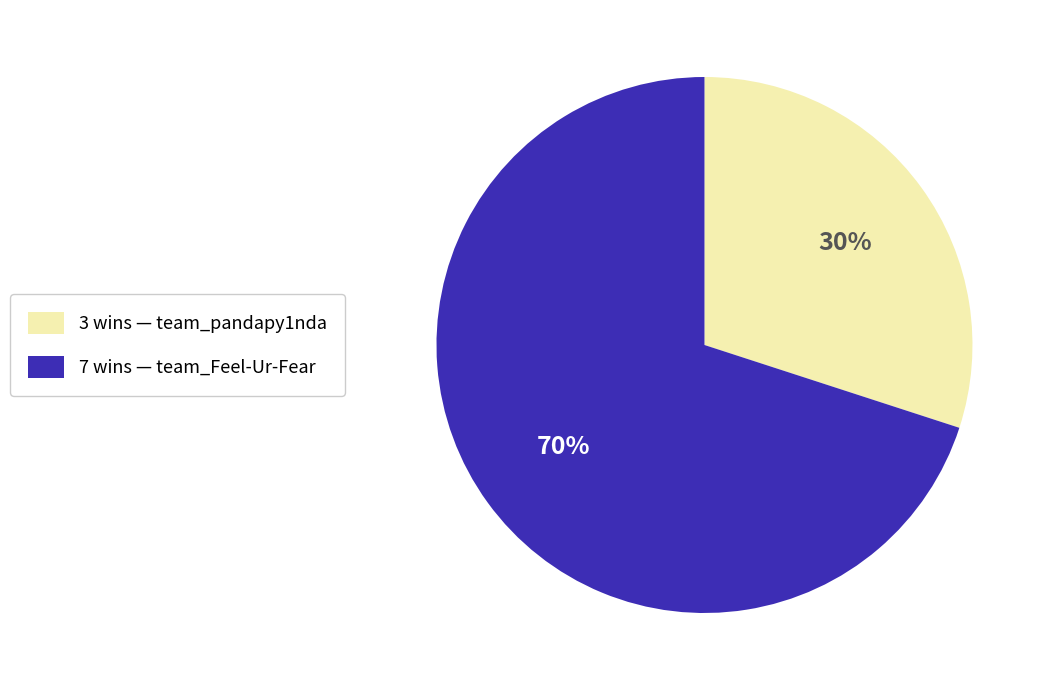

To the nearest percent, what is the difference between the largest and smallest slice percentages?

40%